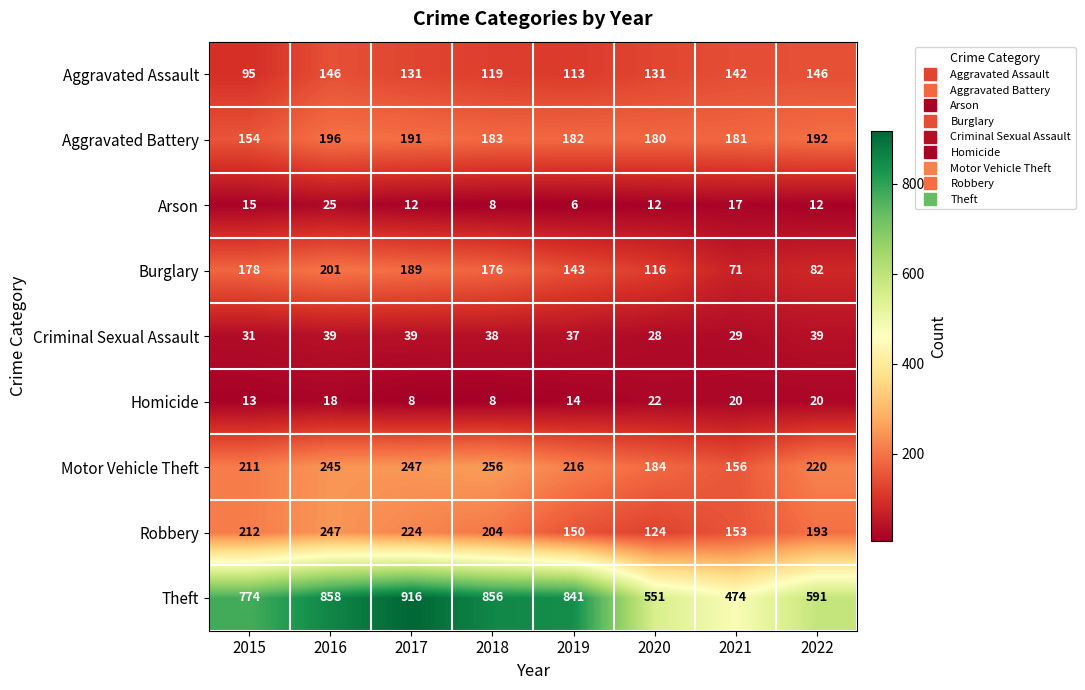

At how many categories does at least one series exceed 170?

8